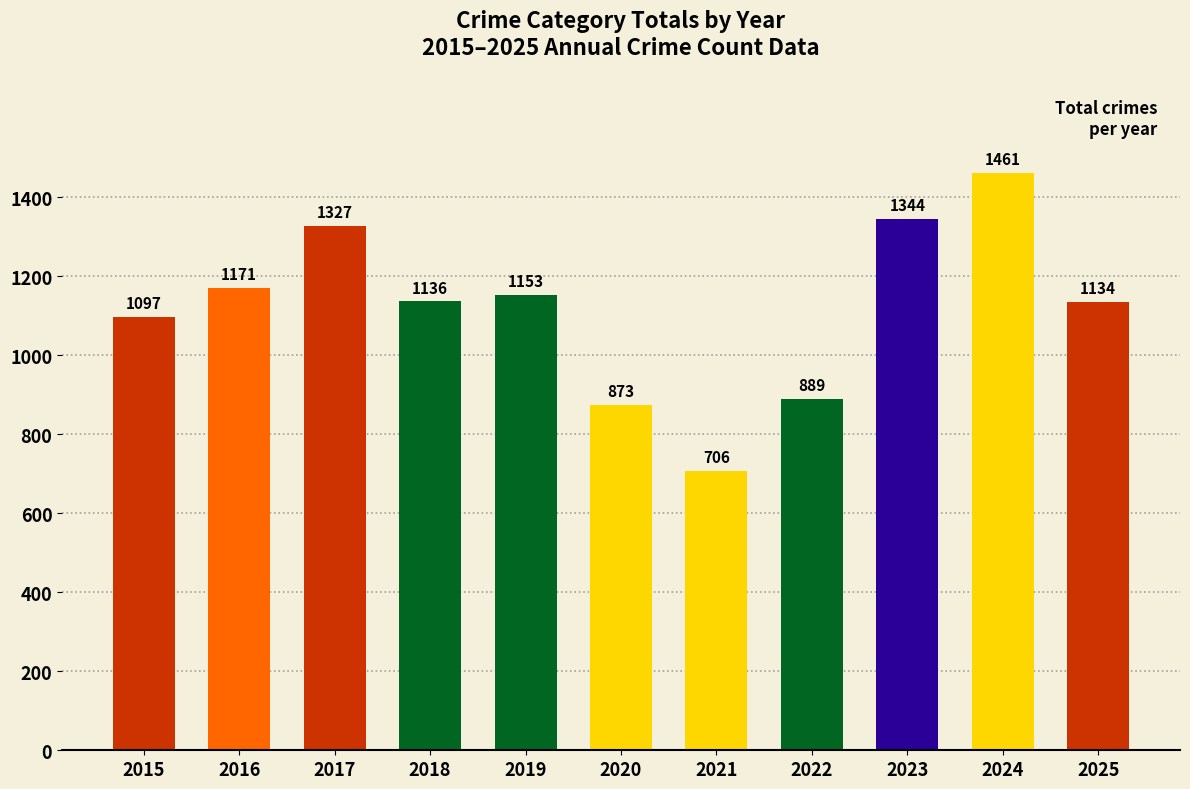

True or false: the data shows 1461 at 2024.

True